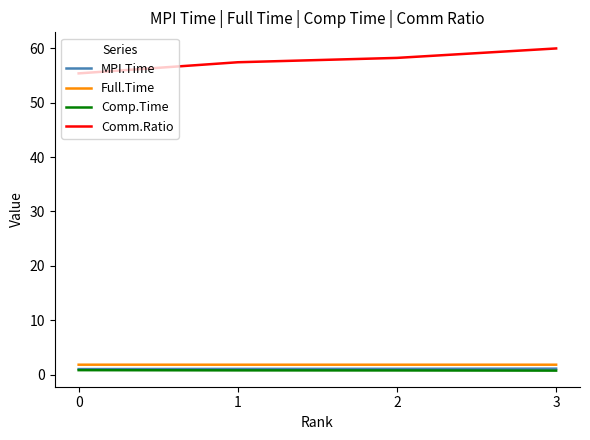

Is the value of Full.Time at 0 greater than the value of Comm.Ratio at 0?

No